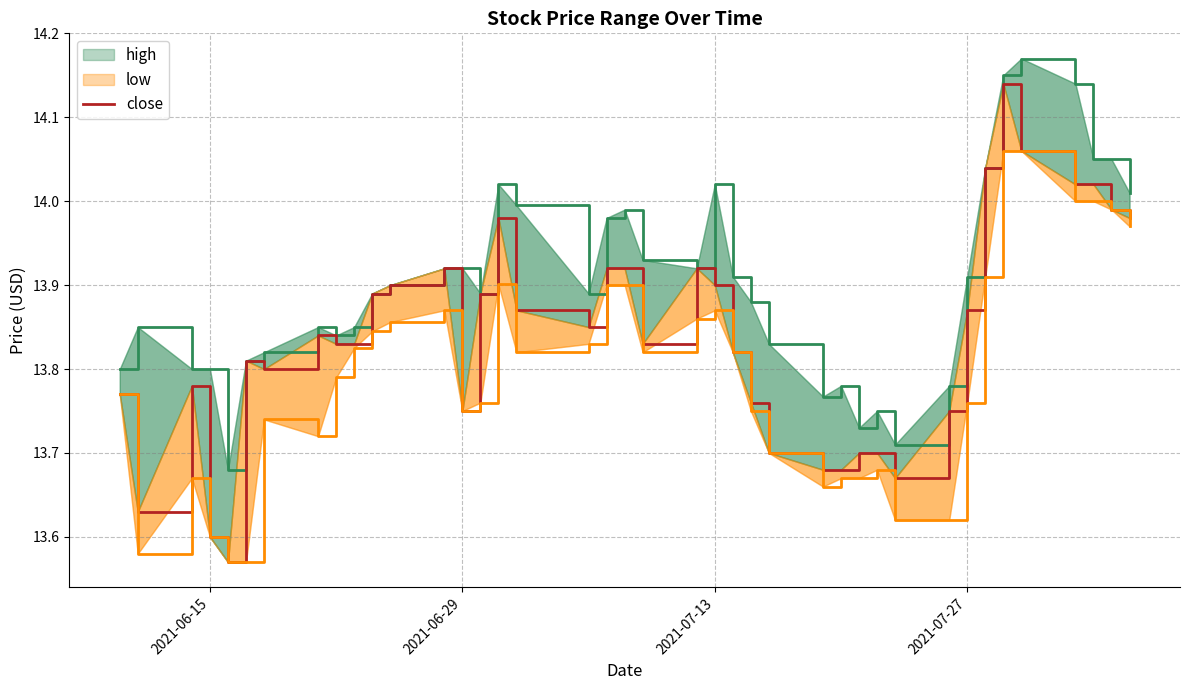

How many lines are shown in the chart?

1